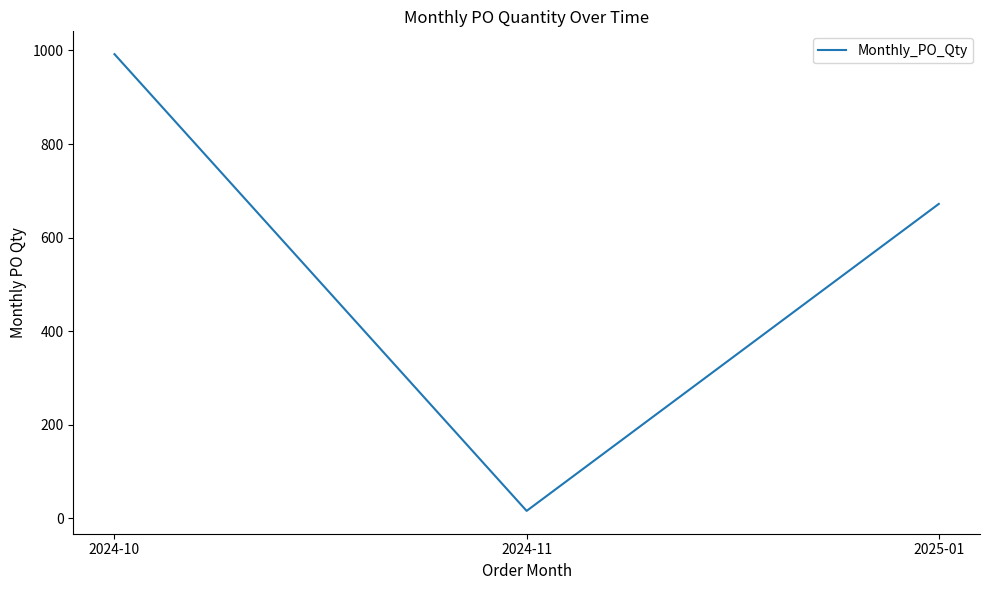

How many lines are shown in the chart?

1